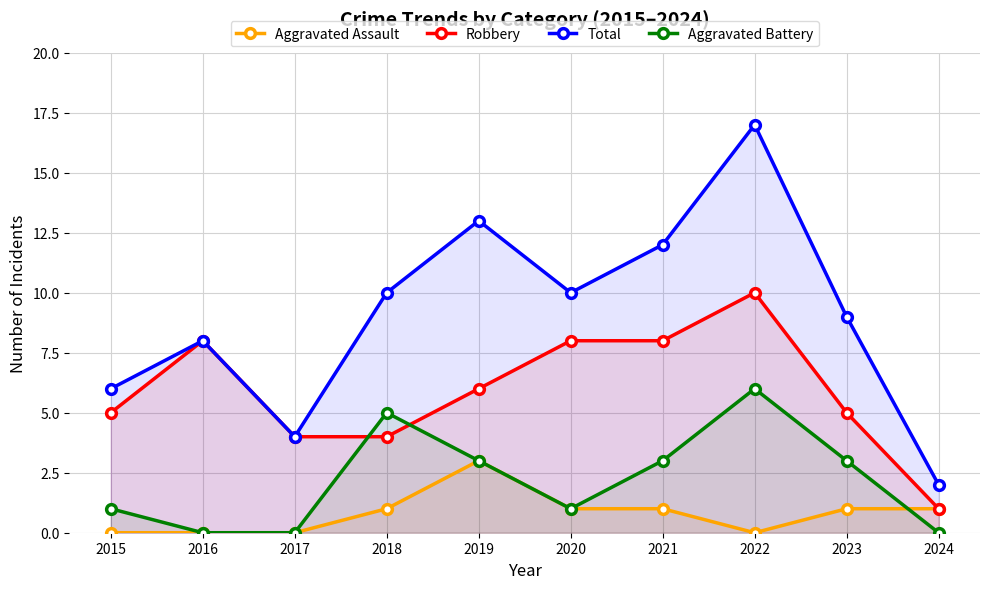

What is the greatest value displayed?

17